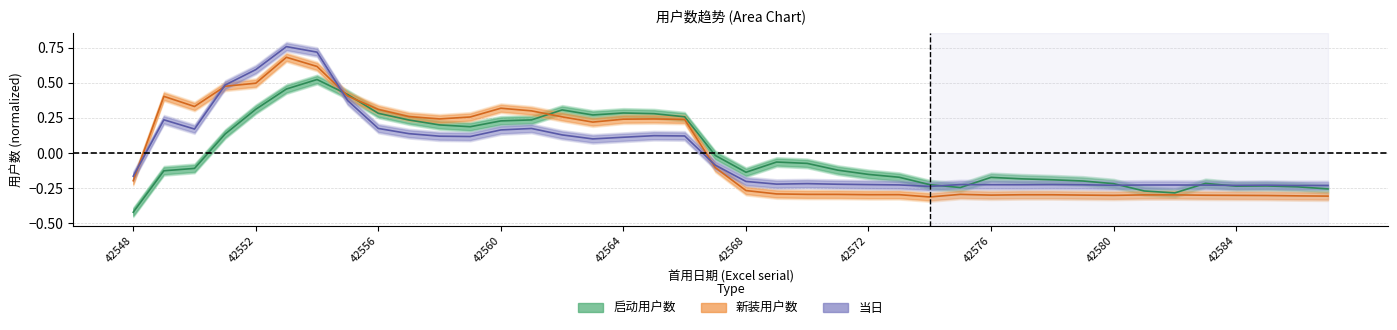

What is the maximum value shown in the chart?

0.8